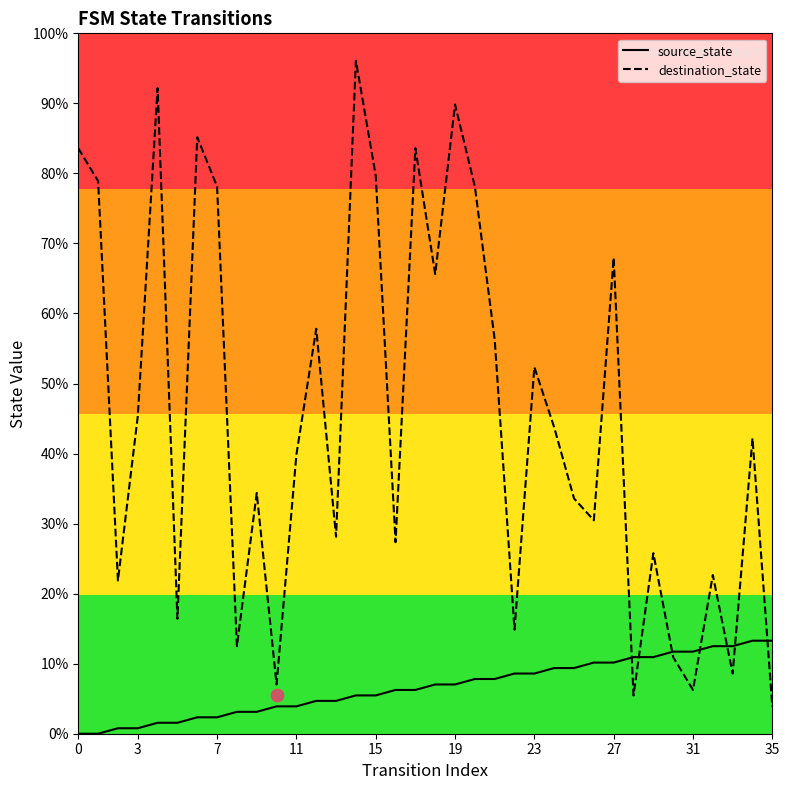

Is the value of destination_state at 29 greater than the value of source_state at 32?

Yes